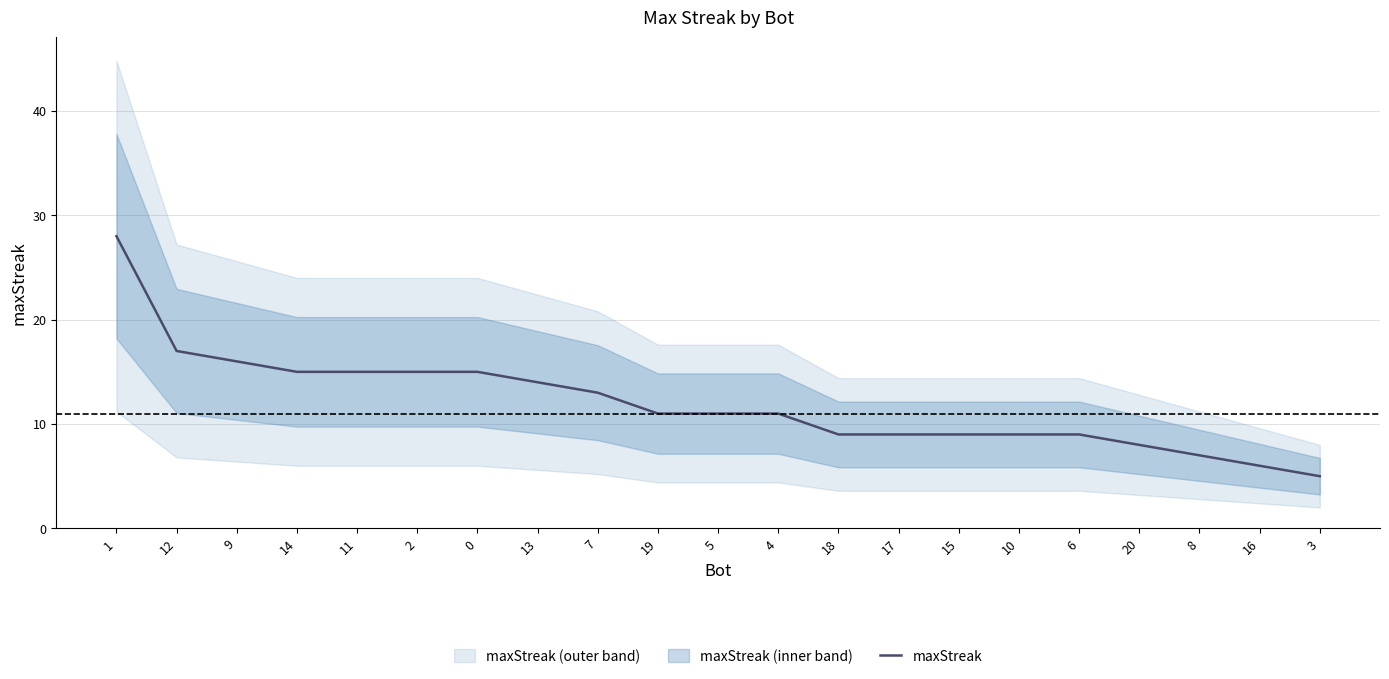

Where does the data first go above 11?

1